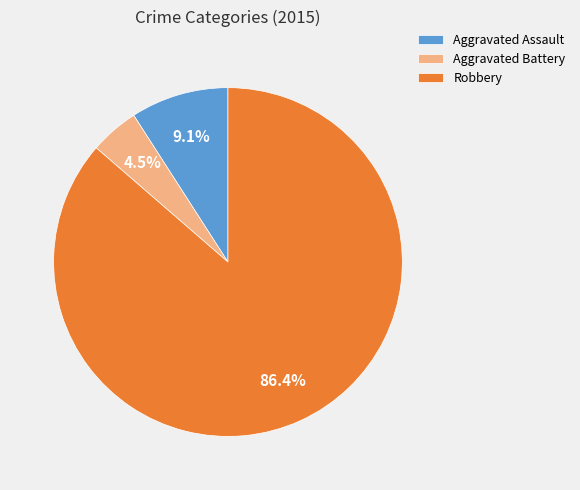

Rank the categories by value from lowest to highest.

Aggravated Battery, Aggravated Assault, Robbery